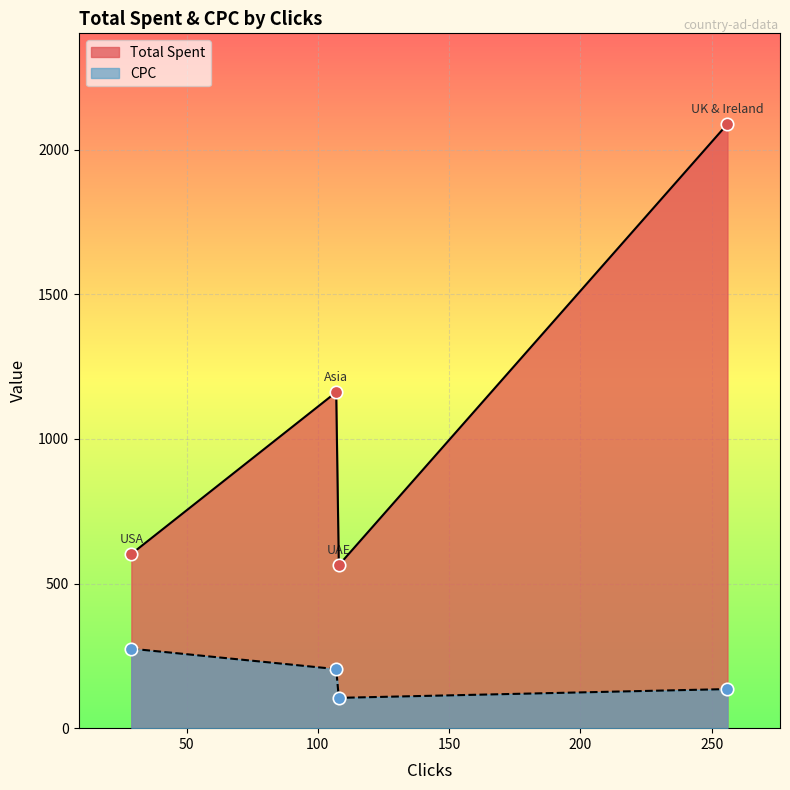

Which series has the widest spread of Y values?

Total Spent